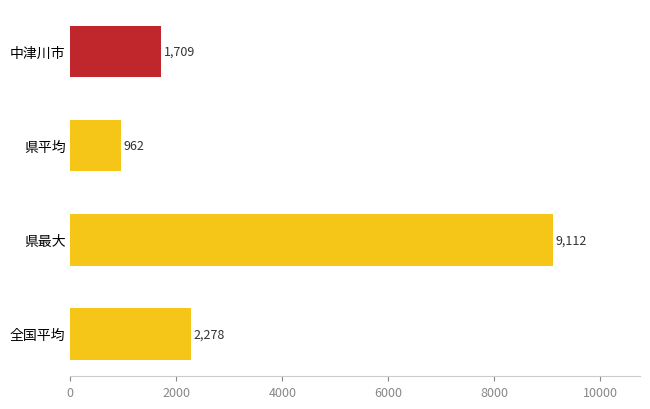

Reading top to bottom, list all the values displayed in this chart.

中津川市=1709	県平均=962	県最大=9112	全国平均=2278